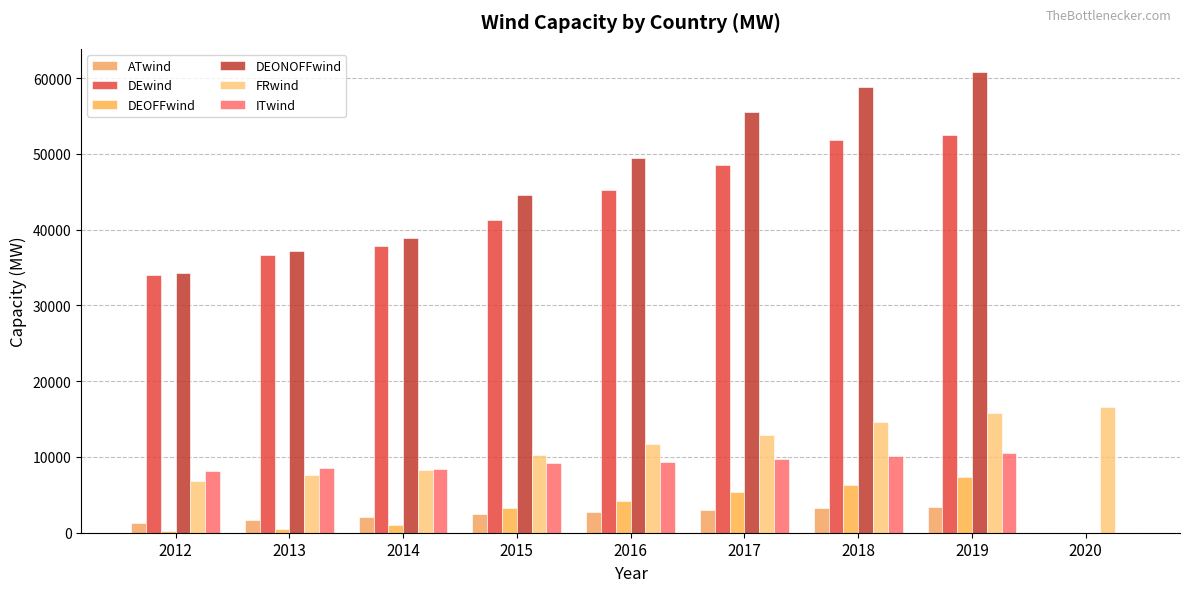

What are all the series names shown in the legend?

ATwind, DEwind, DEOFFwind, DEONOFFwind, FRwind, ITwind